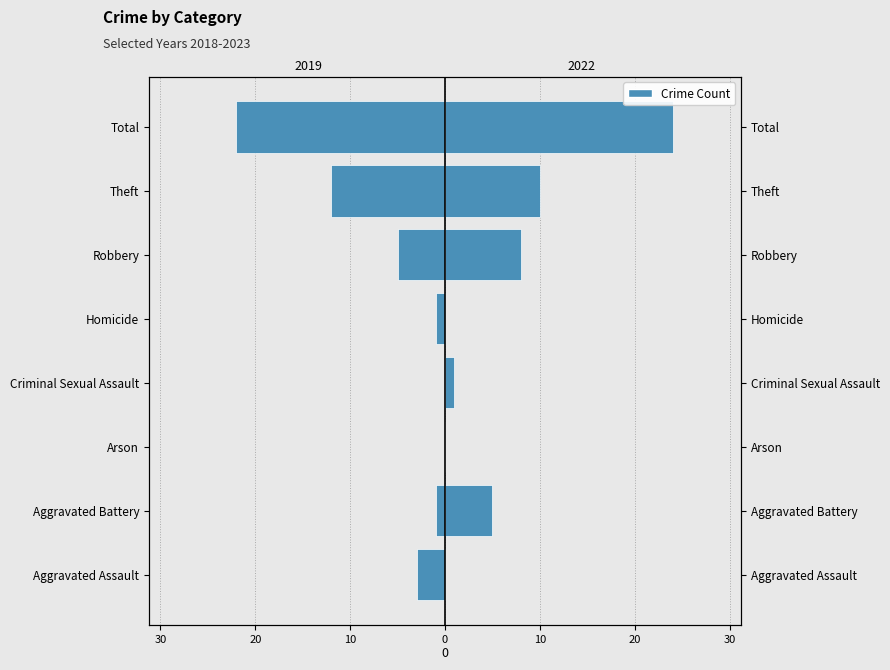

Does the chart contain stacked bars?

No